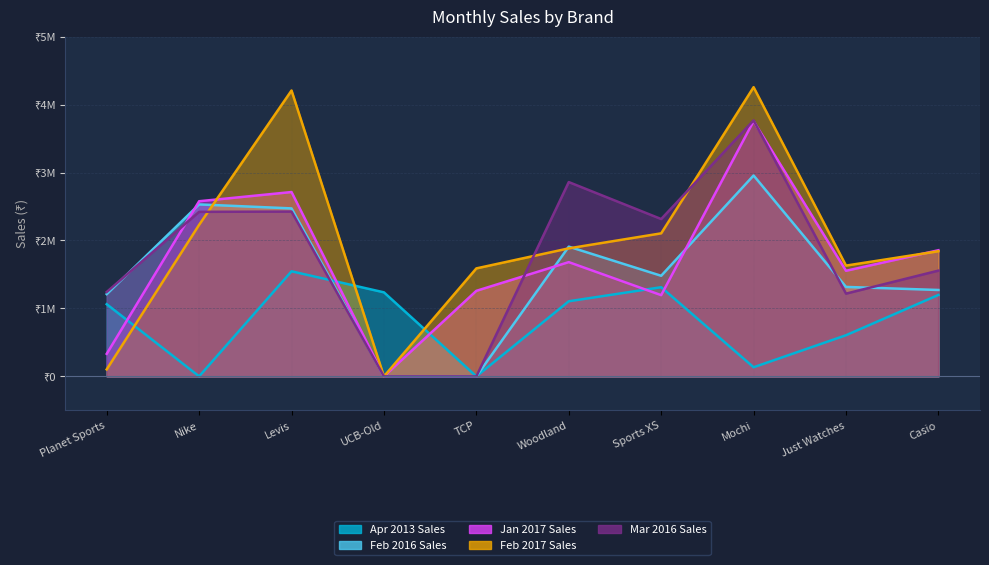

At which category does the chart reach its minimum across all series?

Nike